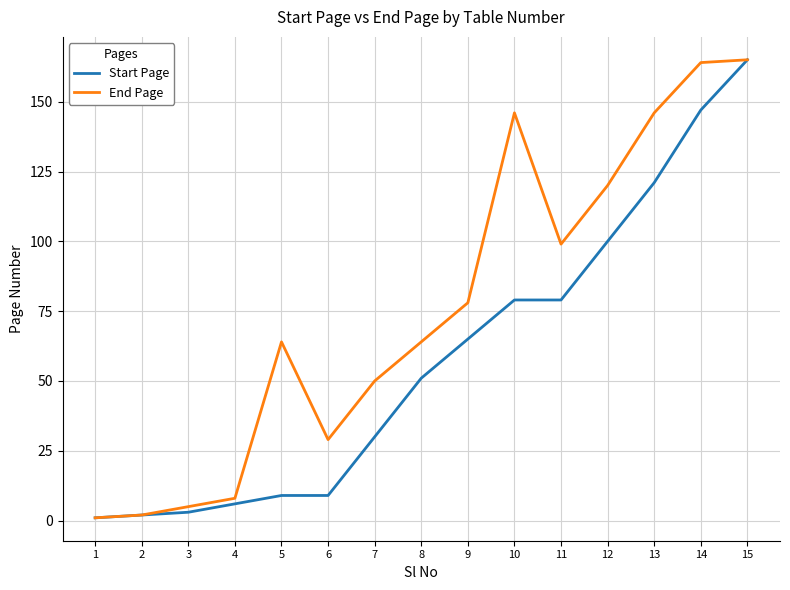

What is the difference between the second highest and second lowest values in the End Page series?

162